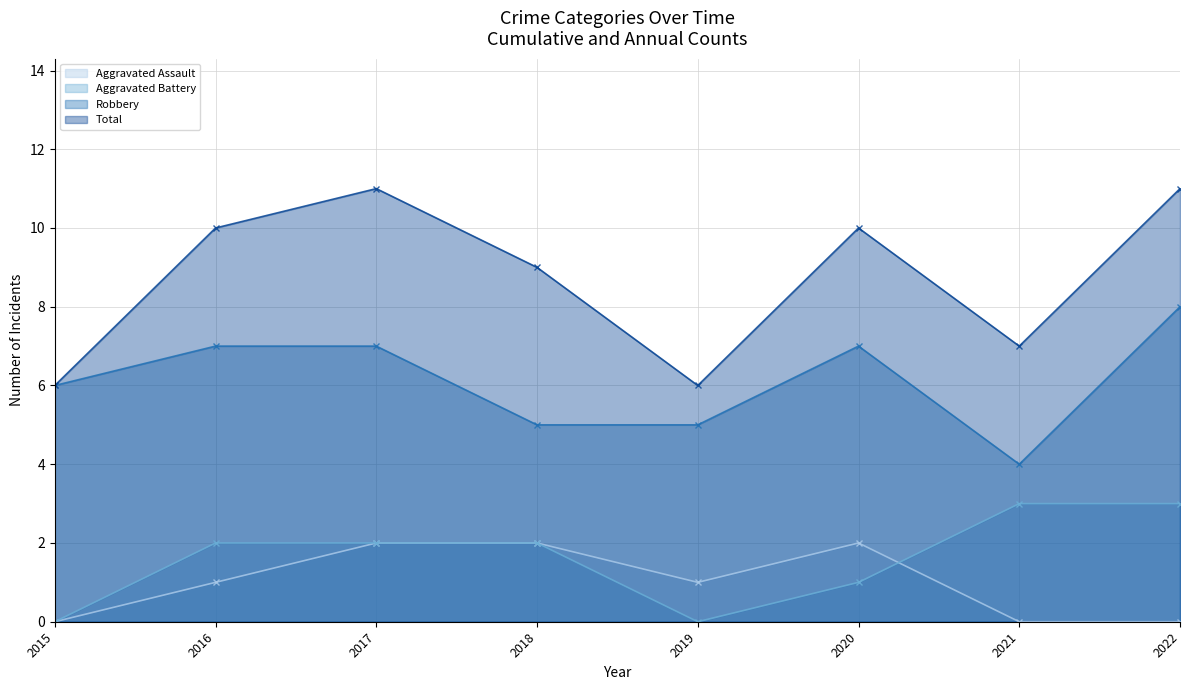

Which has a higher value, 2022 or 2017?

2017